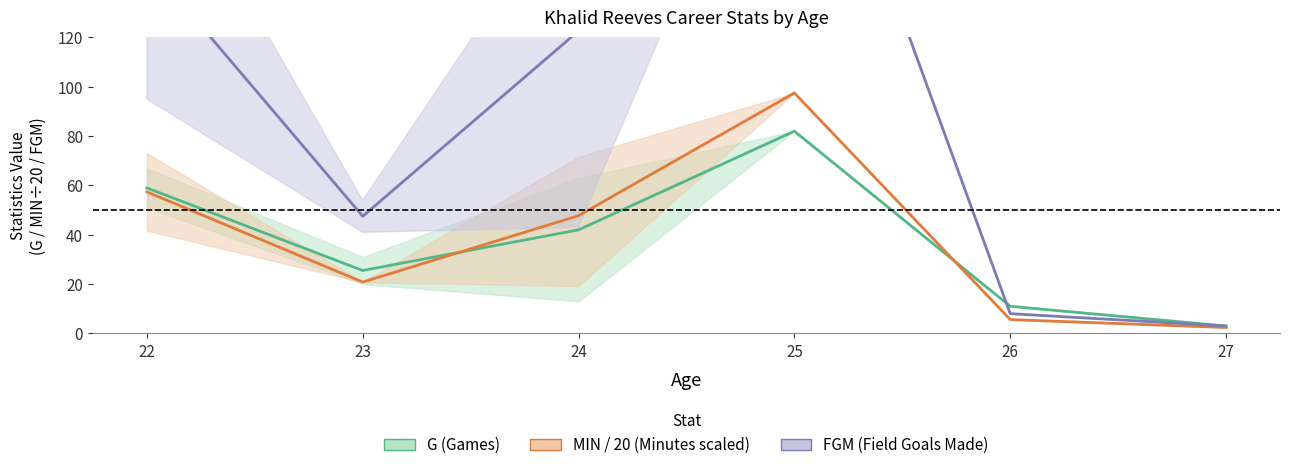

What is the difference between the maximum and minimum values in the MIN / 20 (Minutes scaled) series?

95.1